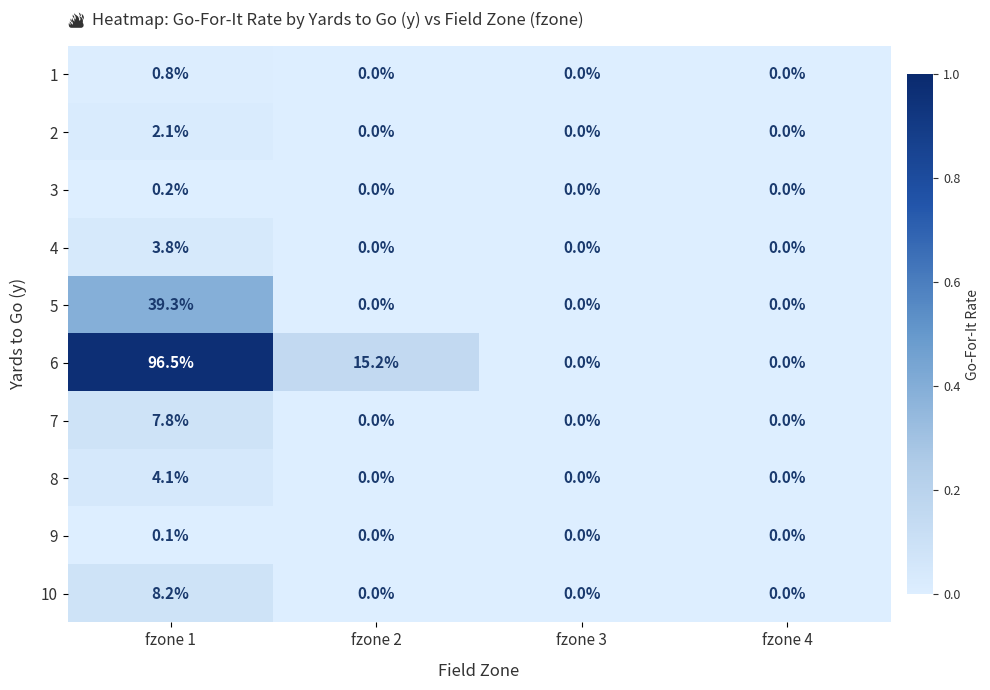

Between fzone 1 and fzone 3, which series saw the biggest shift?

6